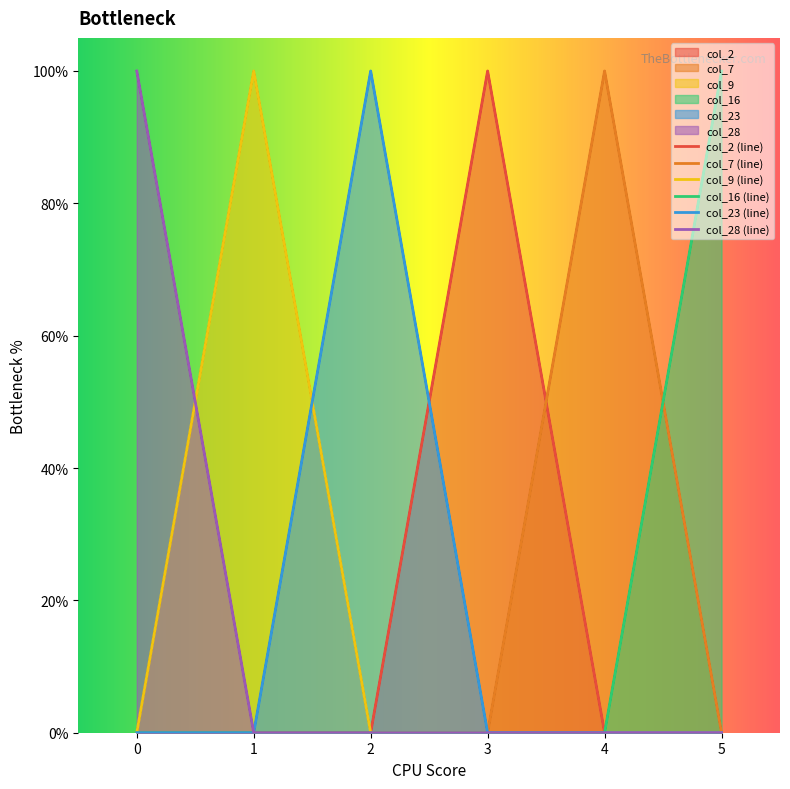

Which series has the largest total across all categories?

col_2